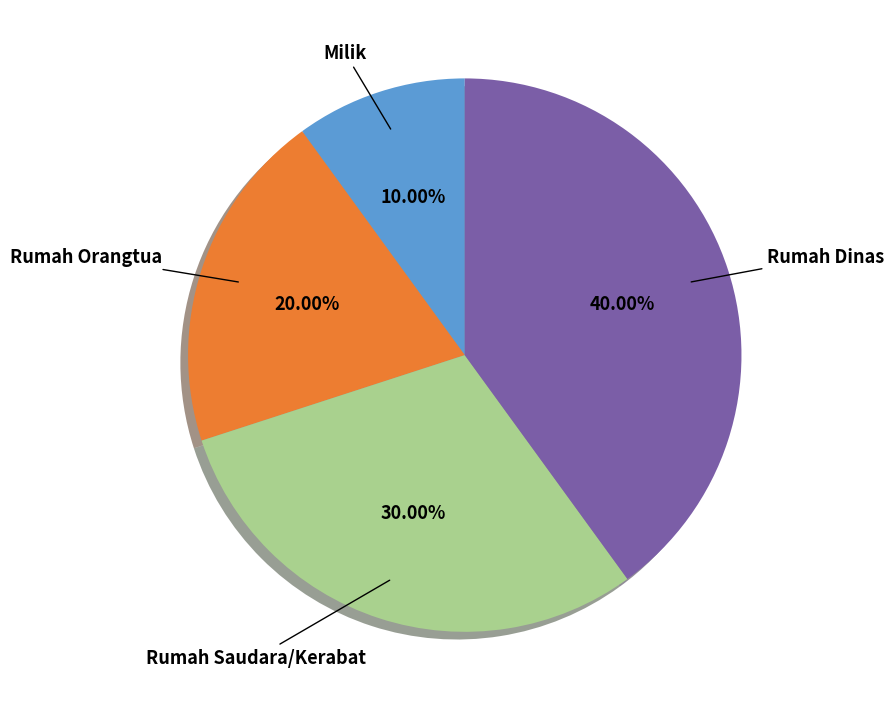

Does any single category account for the majority?

No